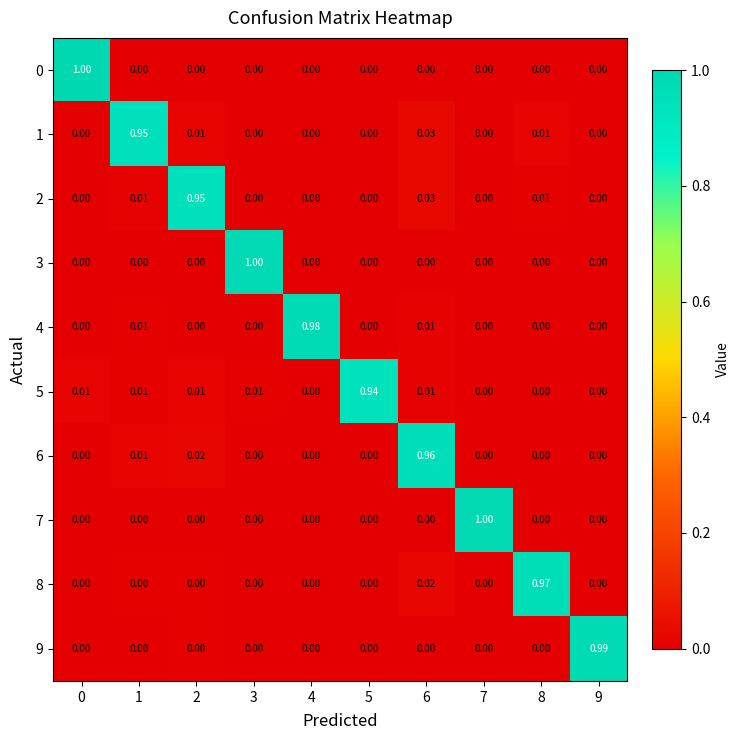

What is the total value across all series at 8?

1.0